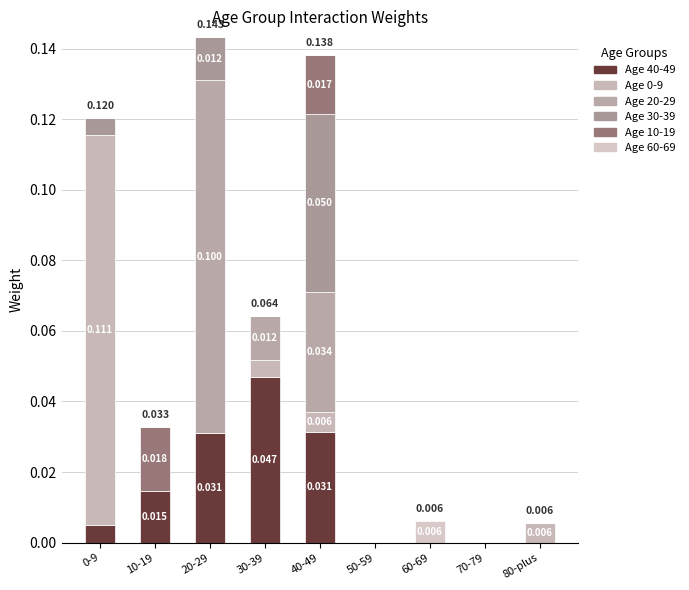

The value of age_group_60_69 at 60-69 is 0.0. True or false?

True